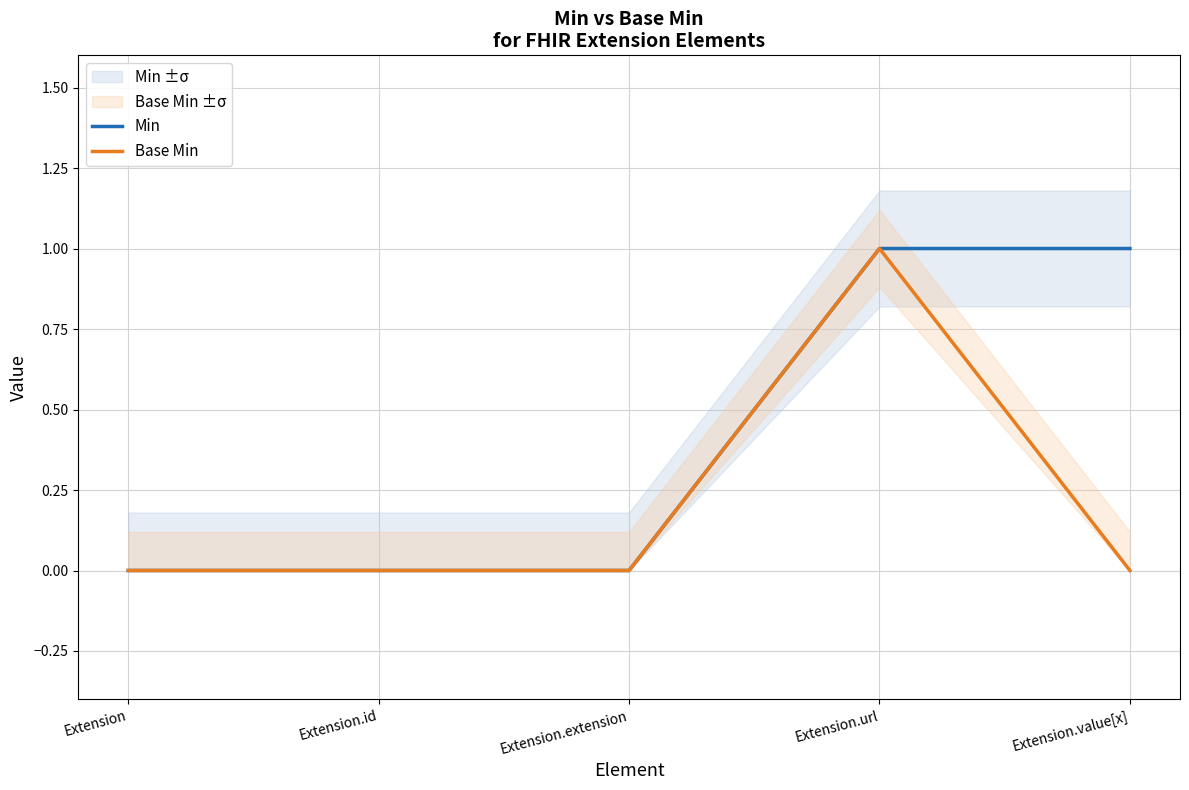

At Extension.url, list the series in order from smallest to largest.

Min, Base Min